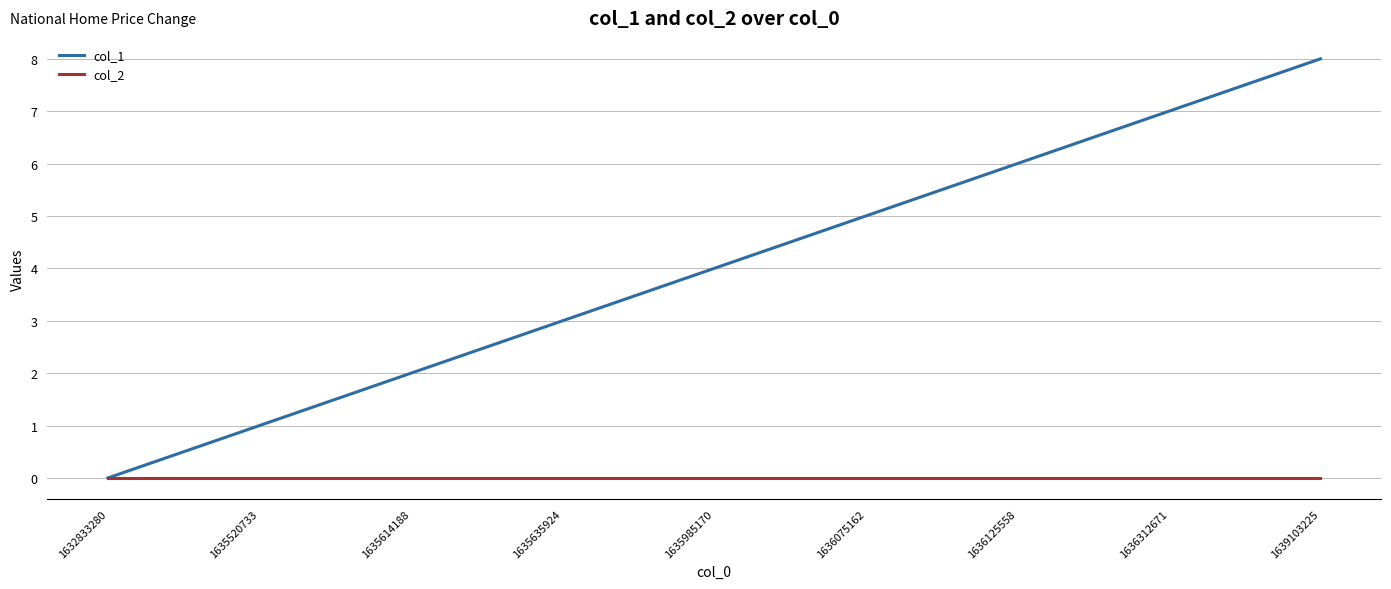

Rank the series by their maximum value, from lowest to highest.

col_2, col_1